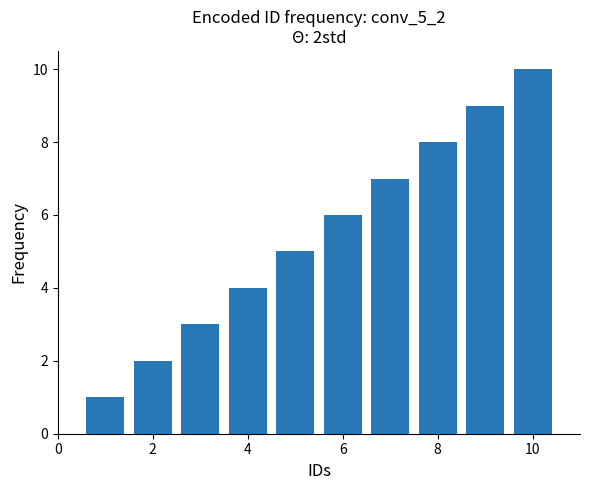

What is the difference between the maximum and minimum values?

9